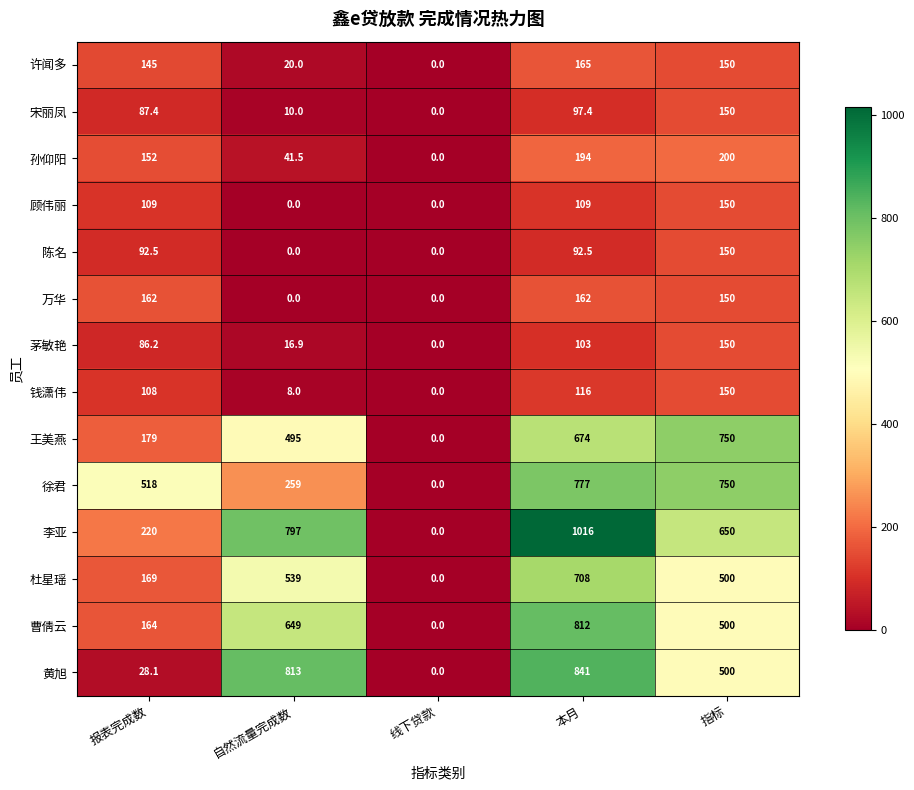

What is the total value across all series at 报表完成数?

2220.2